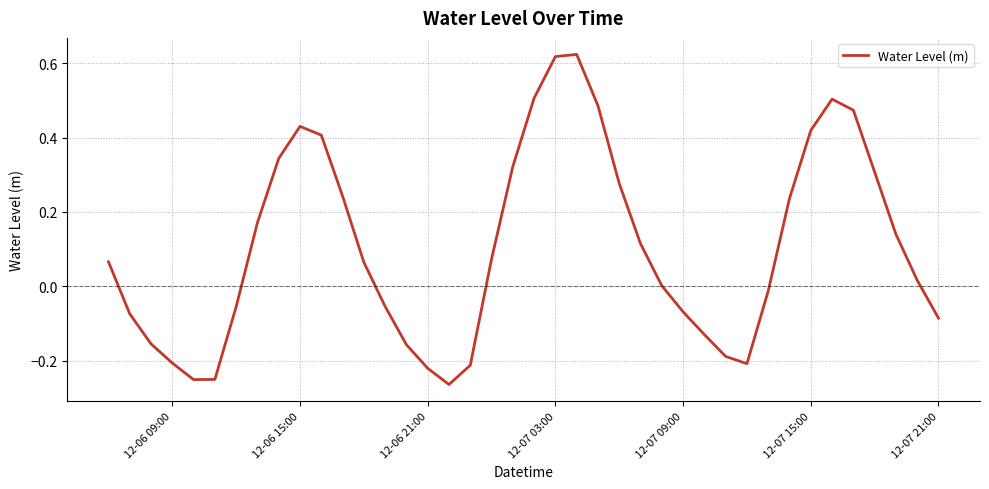

At which category does the data reach its first local peak?

12-06 15:00